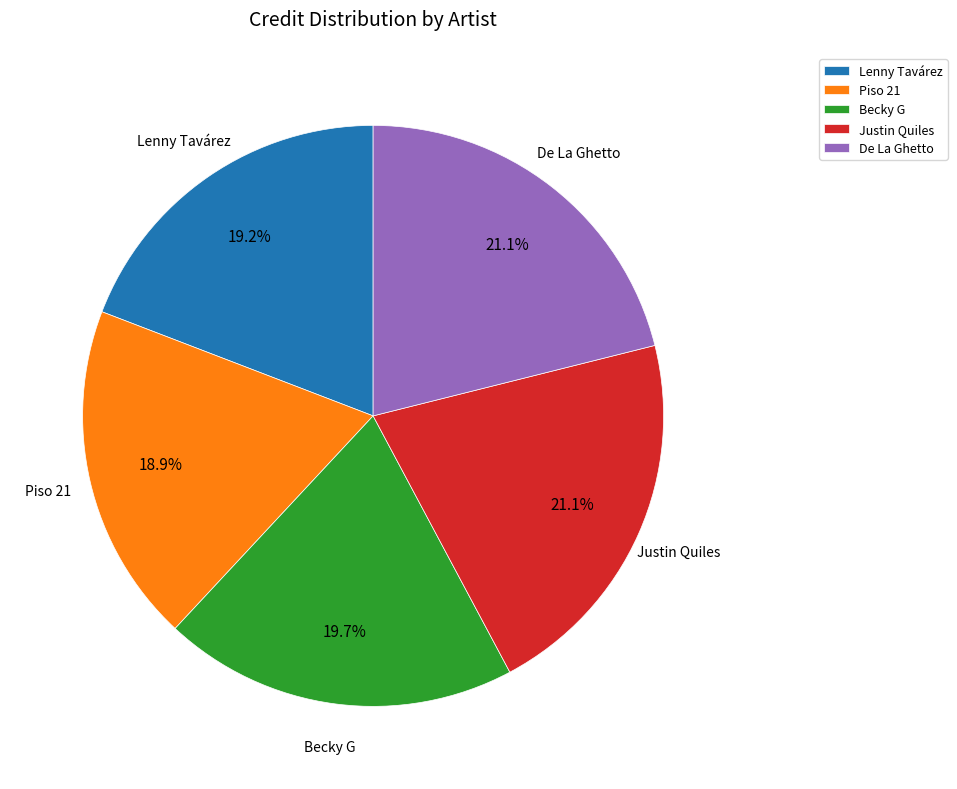

Is it true that Becky G is 20% of the pie?

True